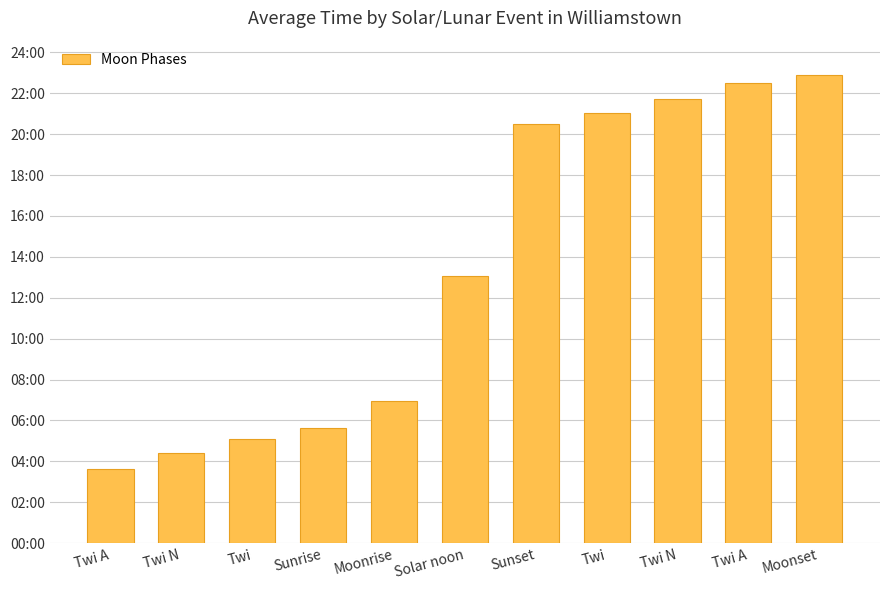

What is the label of the 11th bar from the right?

Twi A